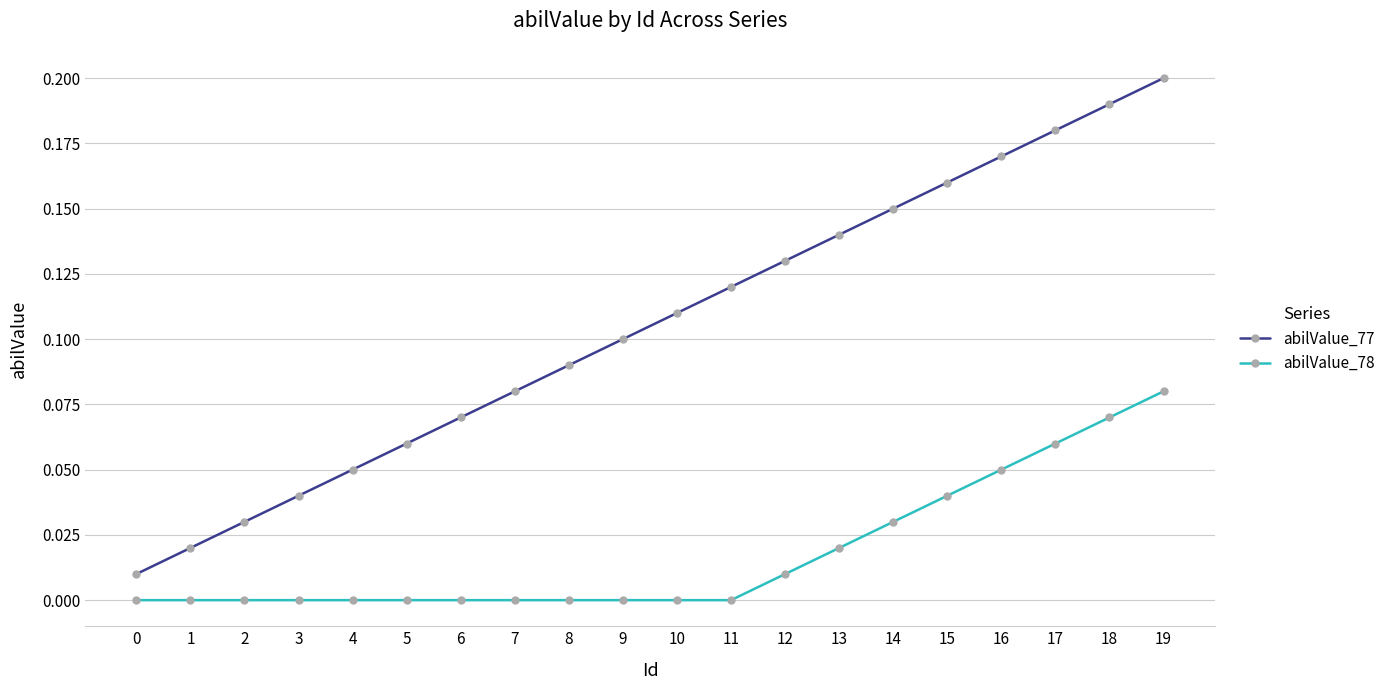

How many abilValue_78 values are between 0 and 1?

20